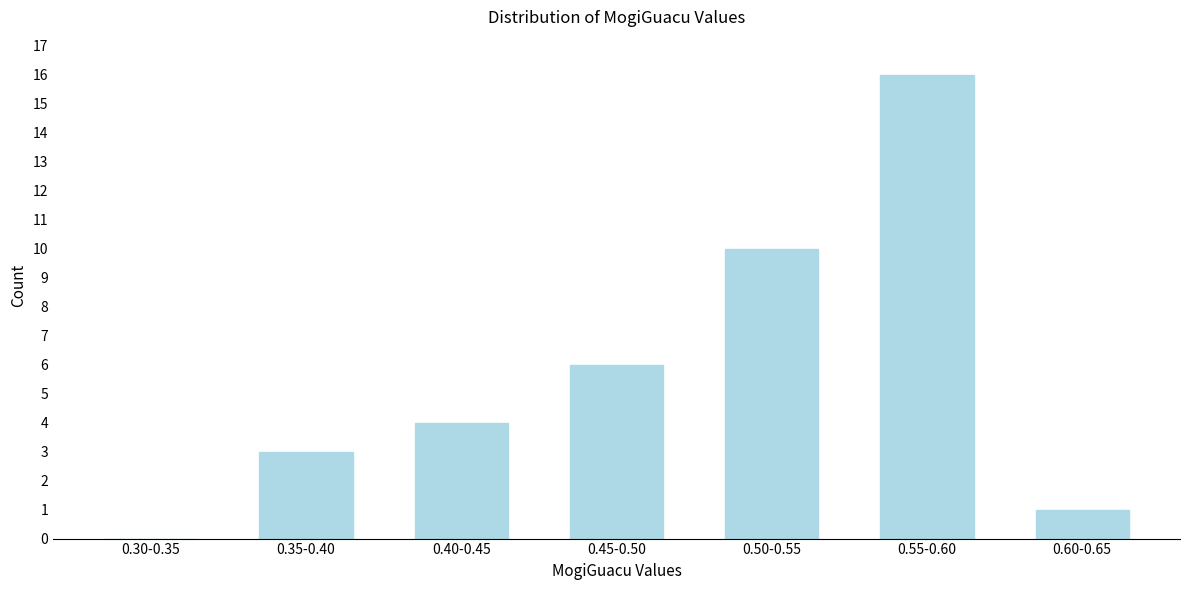

Reading right to left, transcribe all the data shown in this chart.

0.60-0.65=1	0.55-0.60=16	0.50-0.55=10	0.45-0.50=6	0.40-0.45=4	0.35-0.40=3	0.30-0.35=0